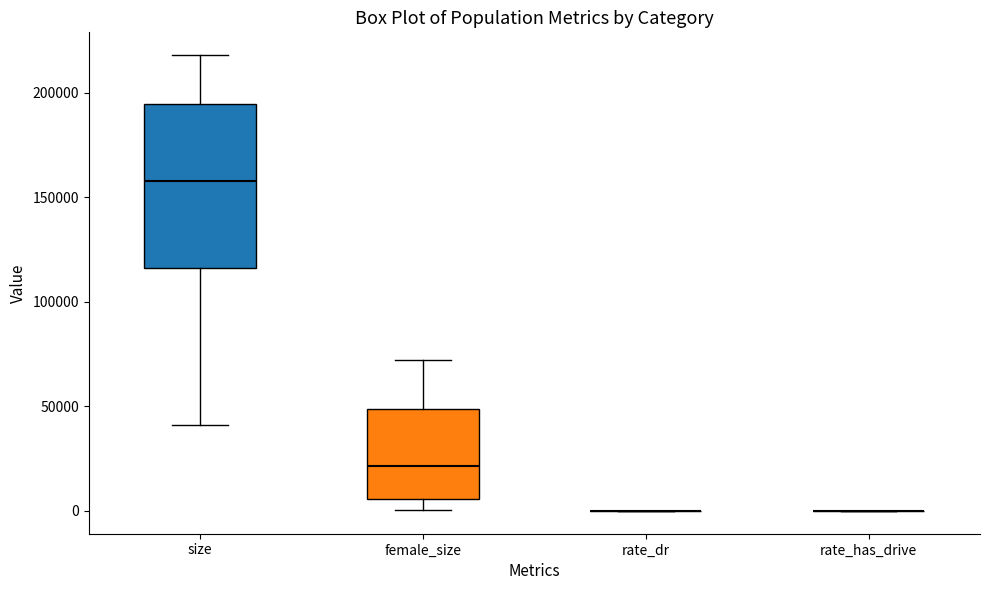

Reading left to right, transcribe this box plot: for each box, give where its median line is, the range the box spans, and where its two whiskers end, as read against the y-axis. The values are not printed on the chart, so give them approximately, as read against the axis.

size: median 160000, box 115000 to 195000, whiskers 40000 to 220000
female_size: median 20000, box 5000 to 50000, whiskers 0 to 70000
rate_dr: box collapsed to a line at 0, whiskers 0 to 0
rate_has_drive: box collapsed to a line at 0, whiskers 0 to 0